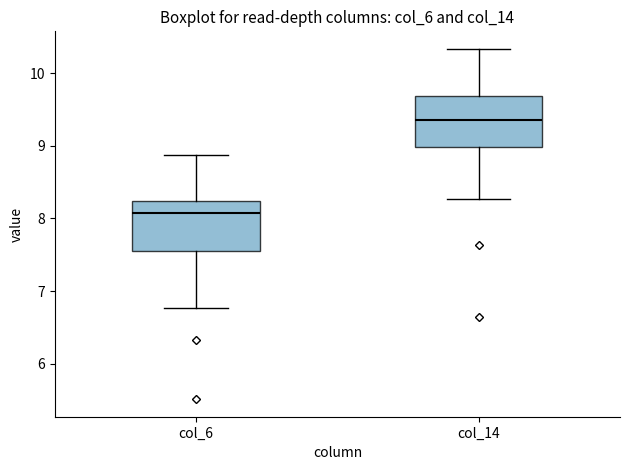

Where does the lower whisker of the box for col_6 end on the y-axis? The values are not printed on the chart, so give them approximately, as read against the axis.

6.8